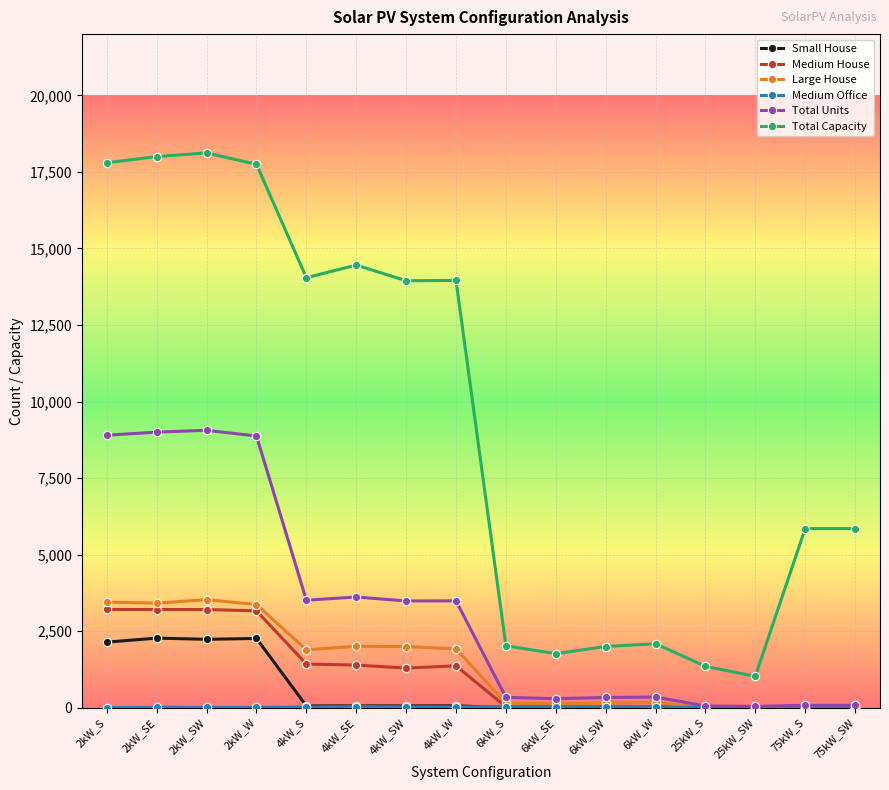

What is the value of the Total Capacity point at the 2nd from the left?

18000